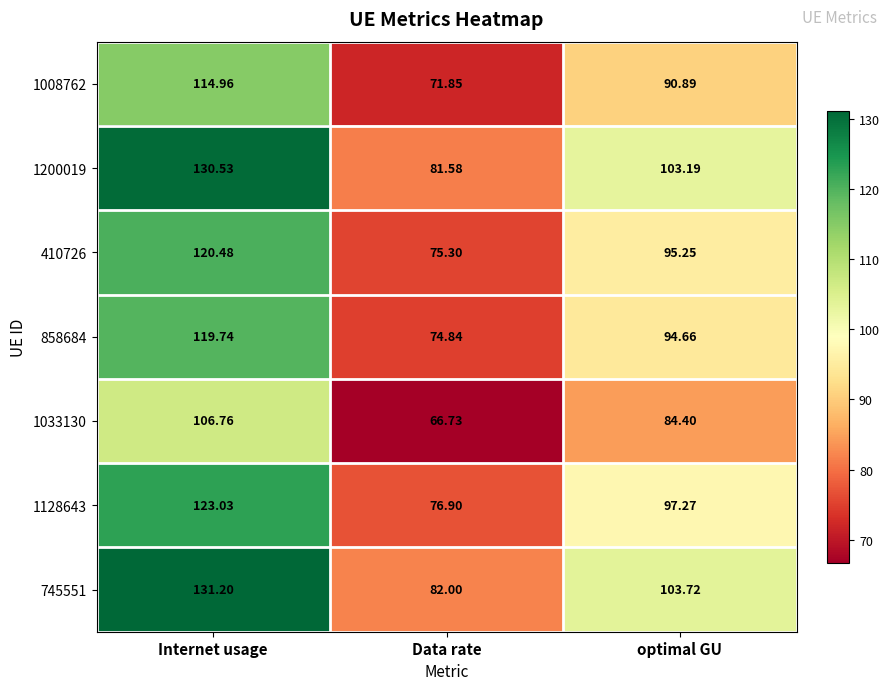

How many categories are shown in the chart?

3